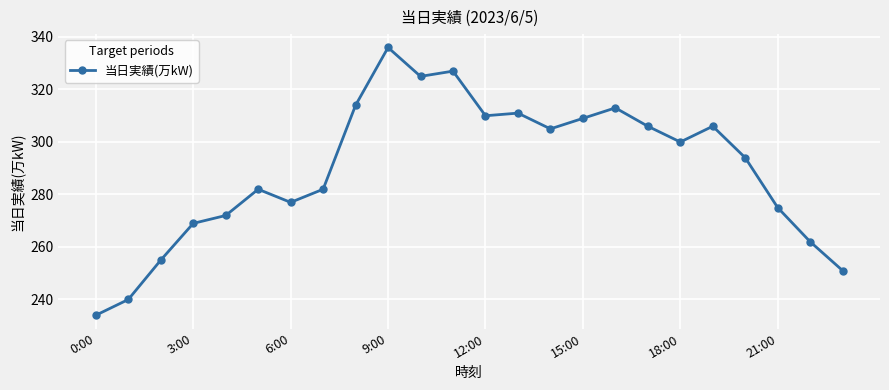

What is the greatest value displayed?

336